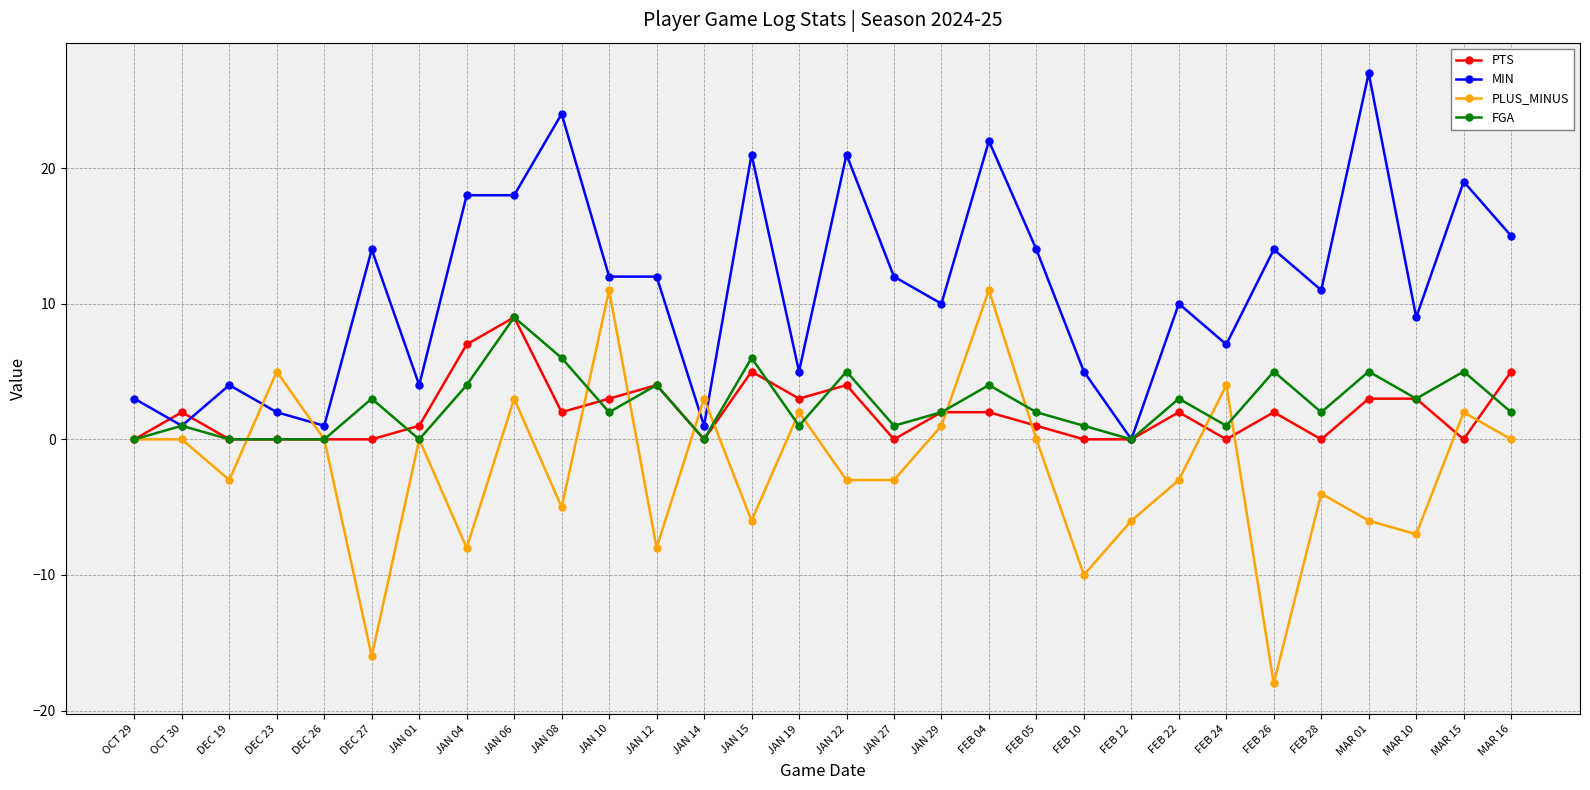

Is the value of PTS at JAN 14 greater than the value of MIN at MAR 10?

No